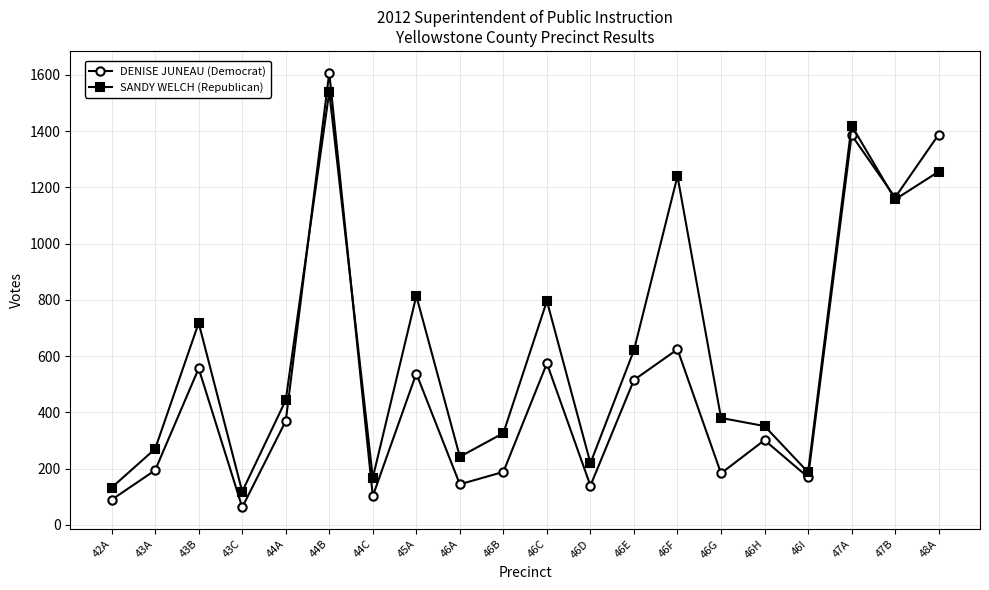

Count the number of data series in this chart.

2